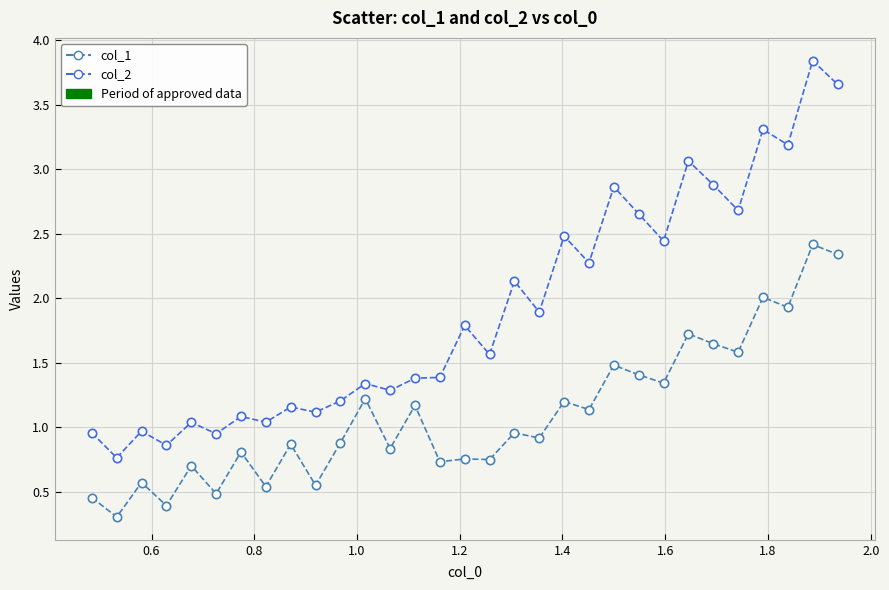

Which series has the largest total across all categories?

col_2